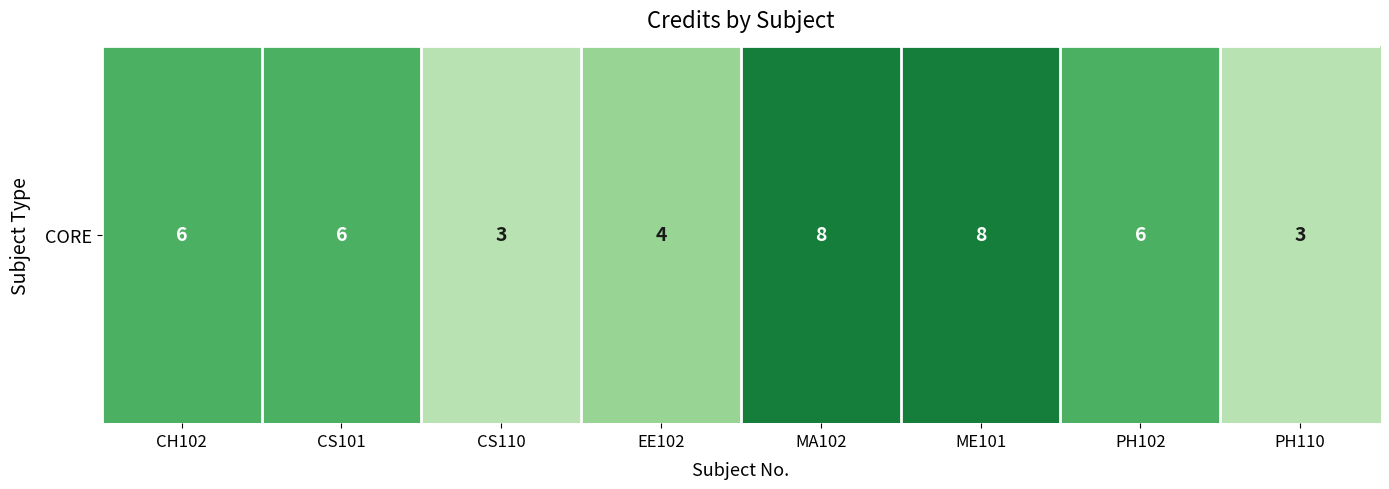

List the labels in order of value, smallest first.

CS110, PH110, EE102, CH102, CS101, PH102, MA102, ME101